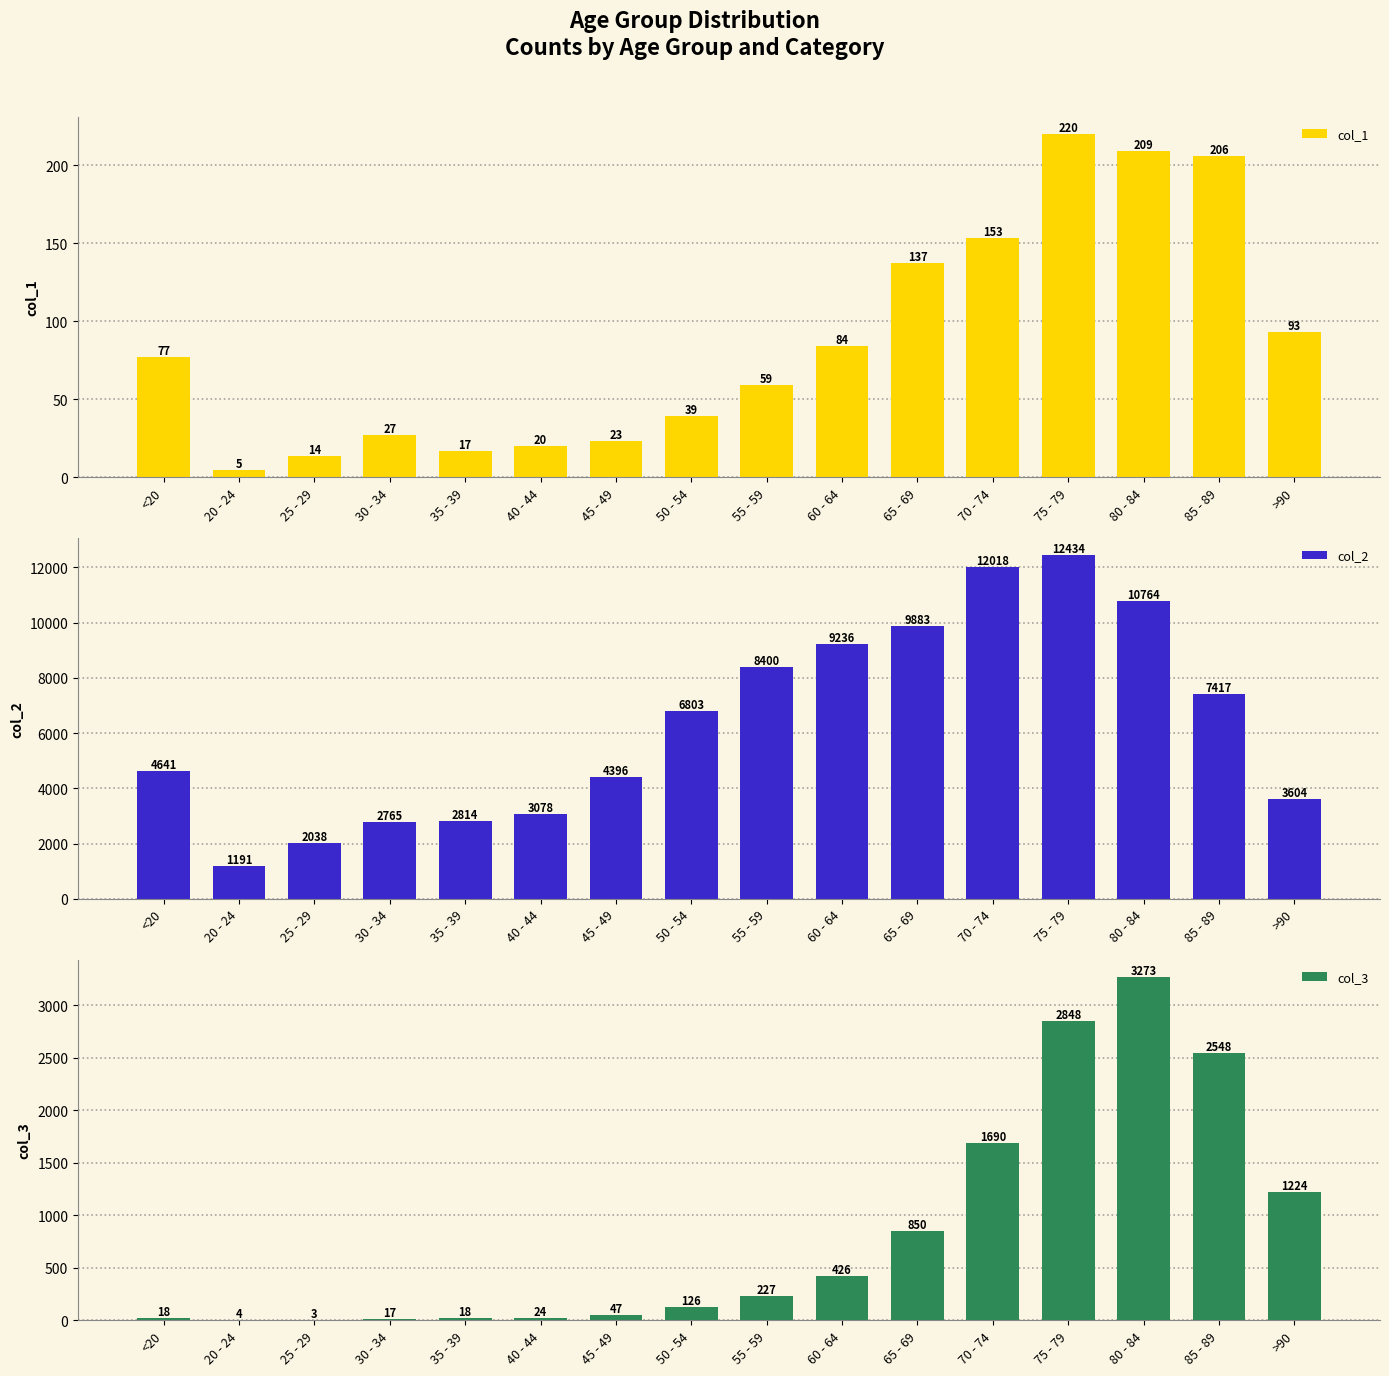

What is the label of the 14th bar from the left?

80 - 84